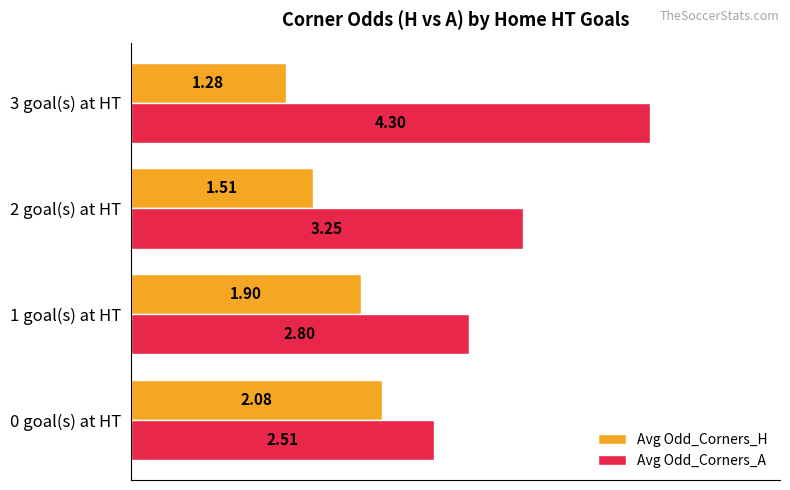

What is the greatest value displayed?

4.3